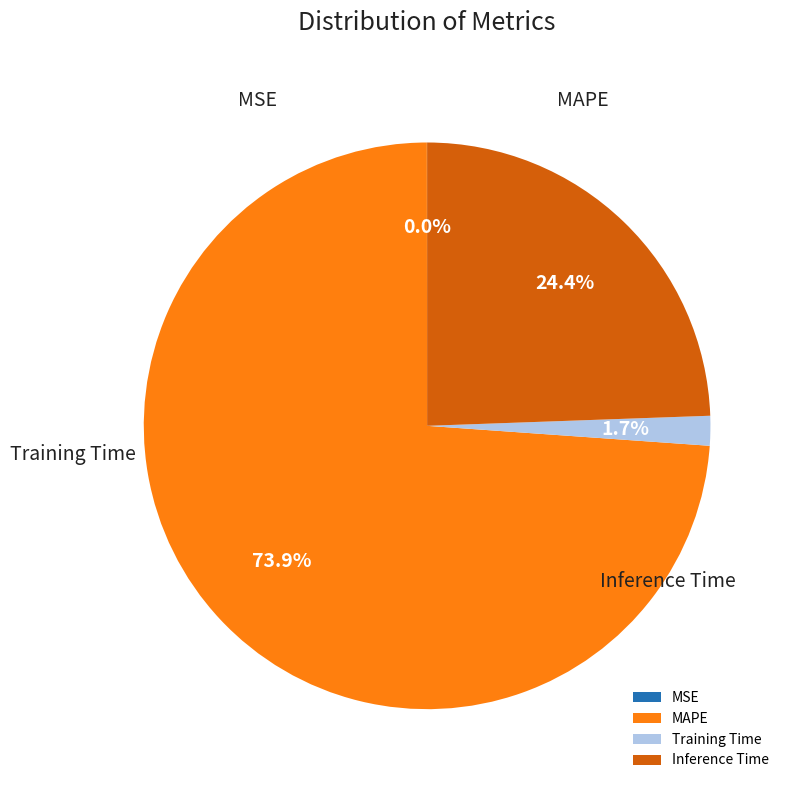

Is MAPE the majority of the pie?

Yes